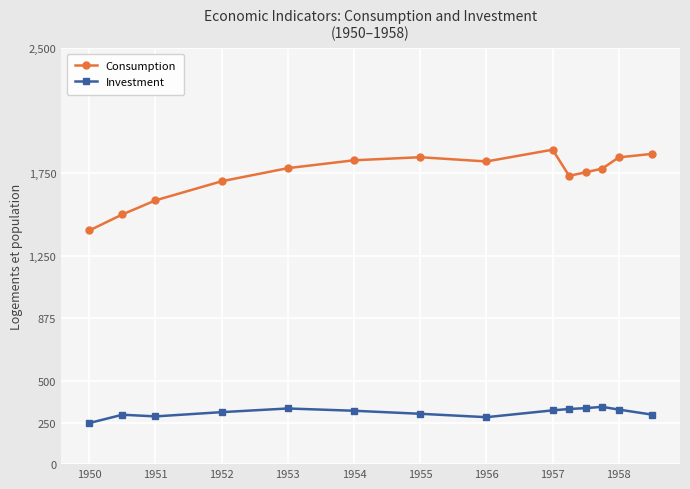

List the series in order of their peak value, lowest first.

Investment, Consumption